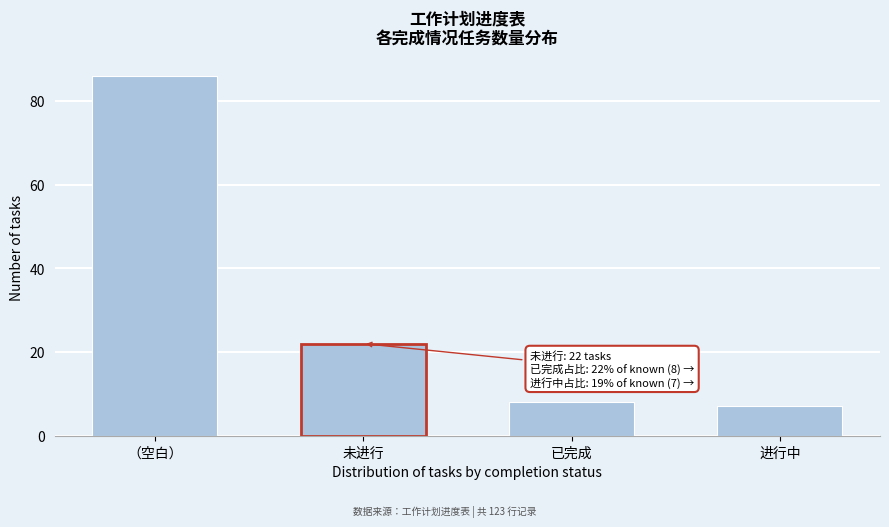

Reading right to left, what are all the values shown in this chart?

7	8	22	86